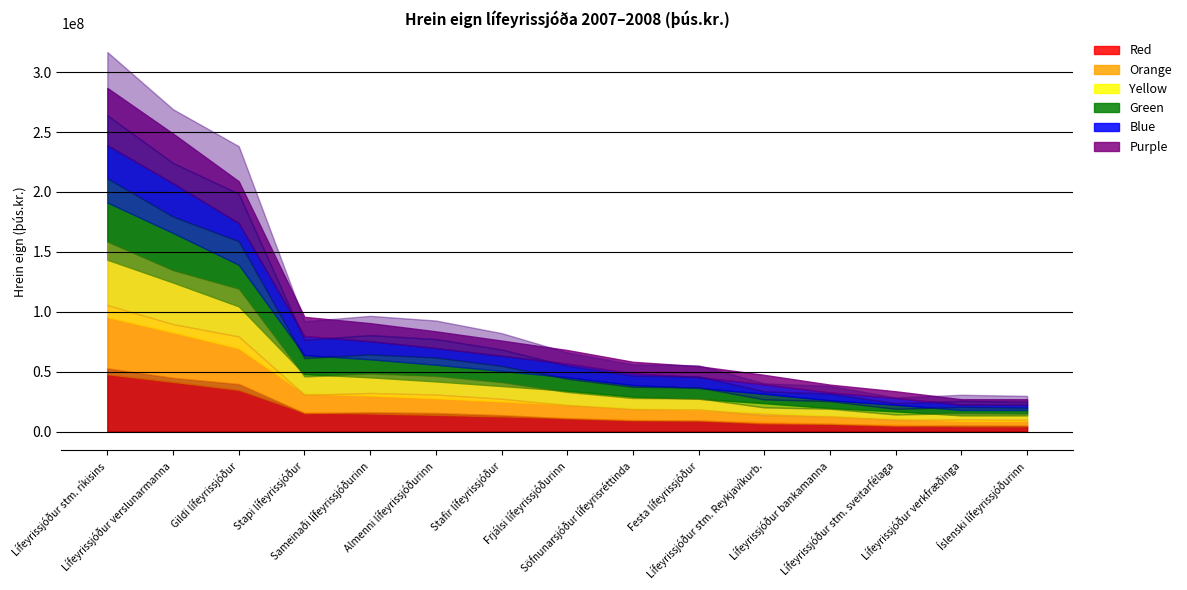

Does the chart display data point markers on the line(s)?

No